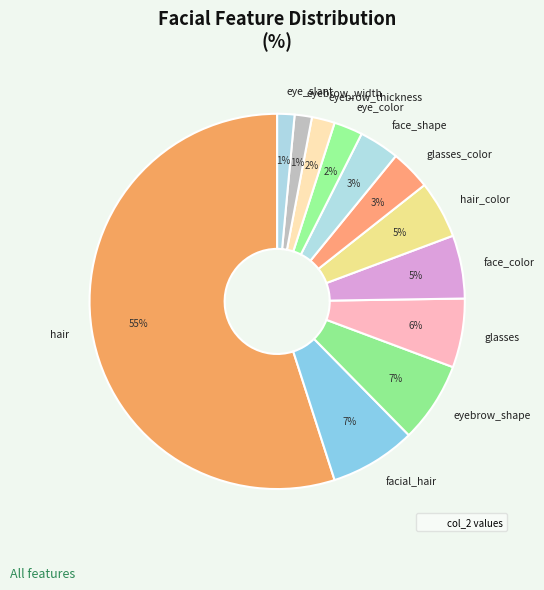

What percentage is the glasses_color slice, to the nearest percent?

3%